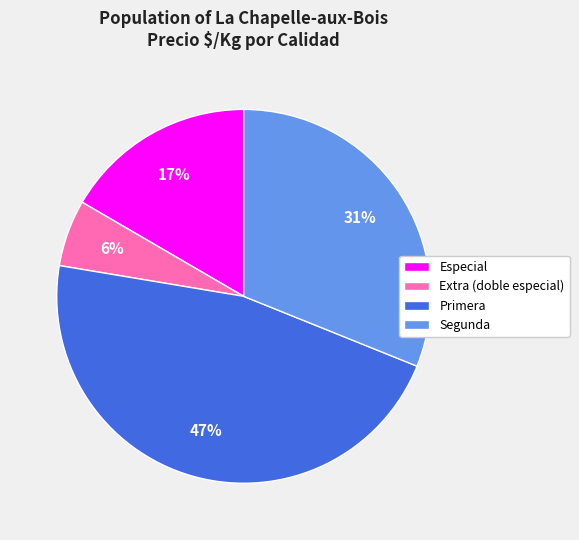

What percentage is the Primera slice, to the nearest percent?

47%